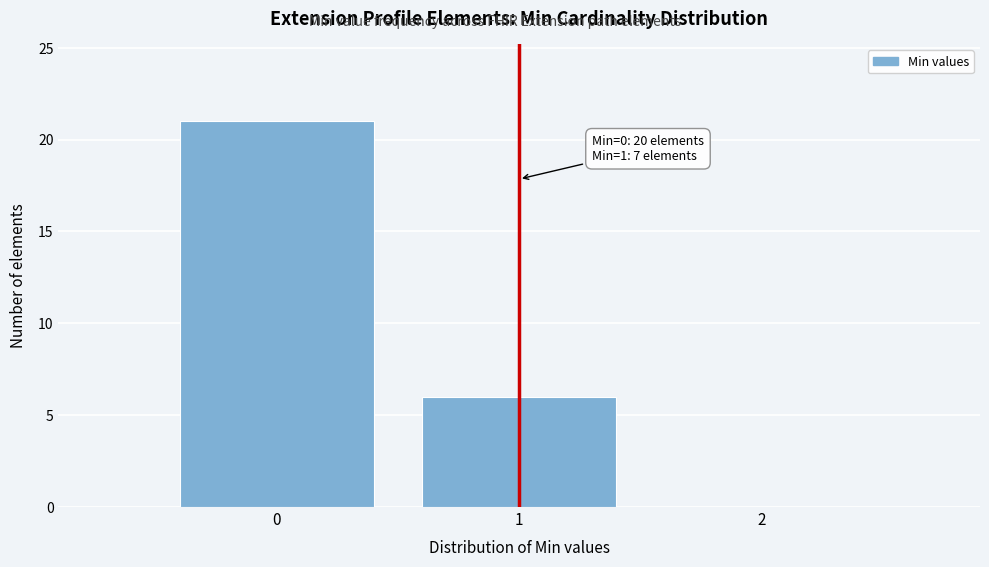

Which range on the x-axis has the tallest bar?

-0.5 to 0.5